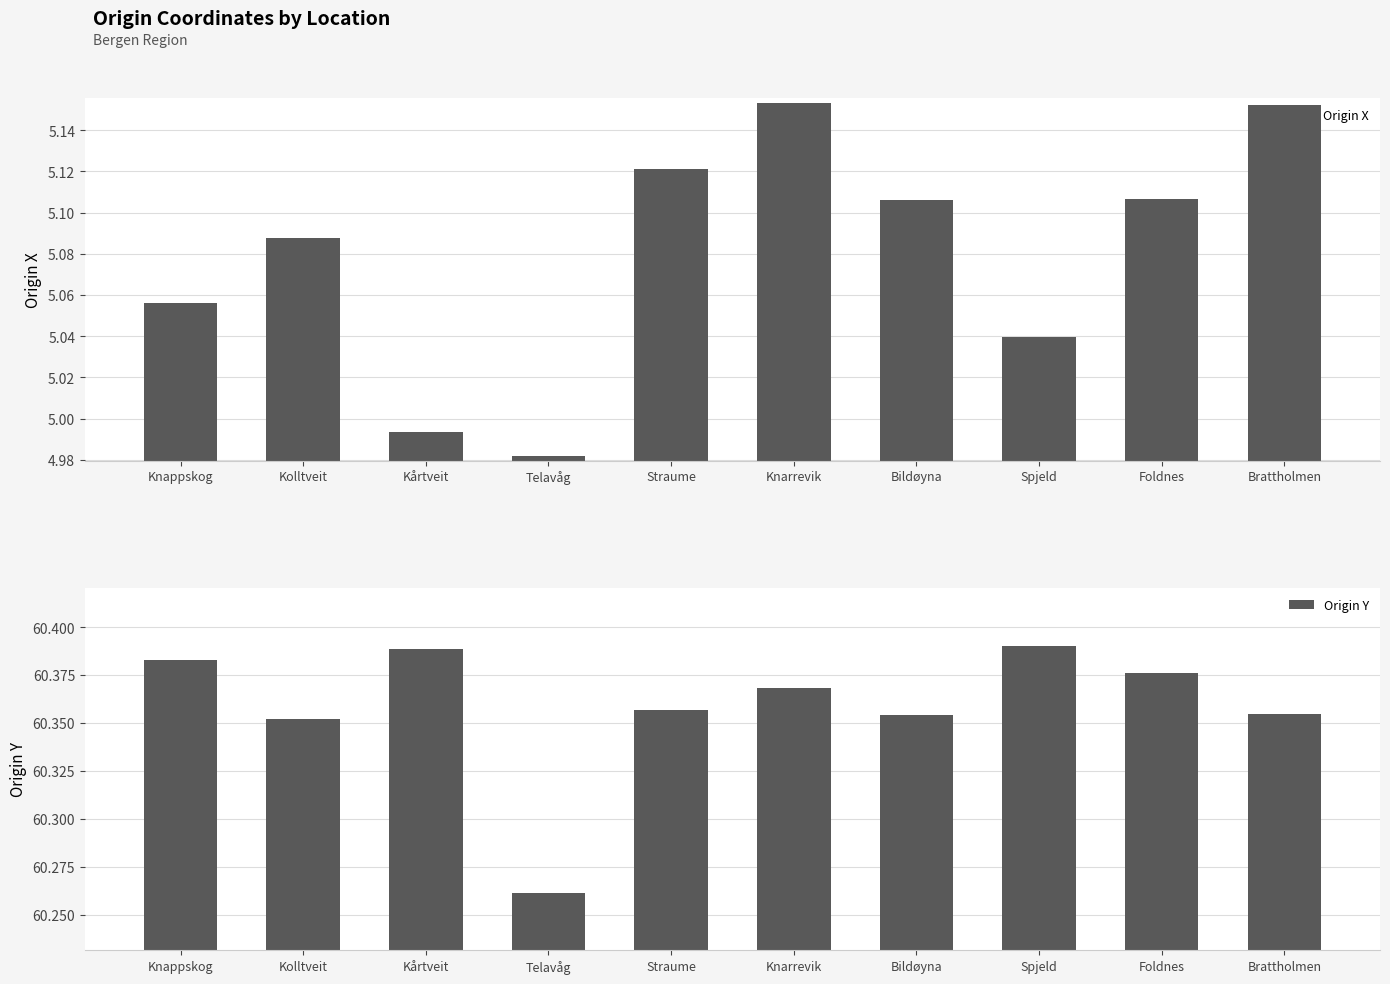

What is the difference between the highest and lowest values at Brattholmen?

55.2